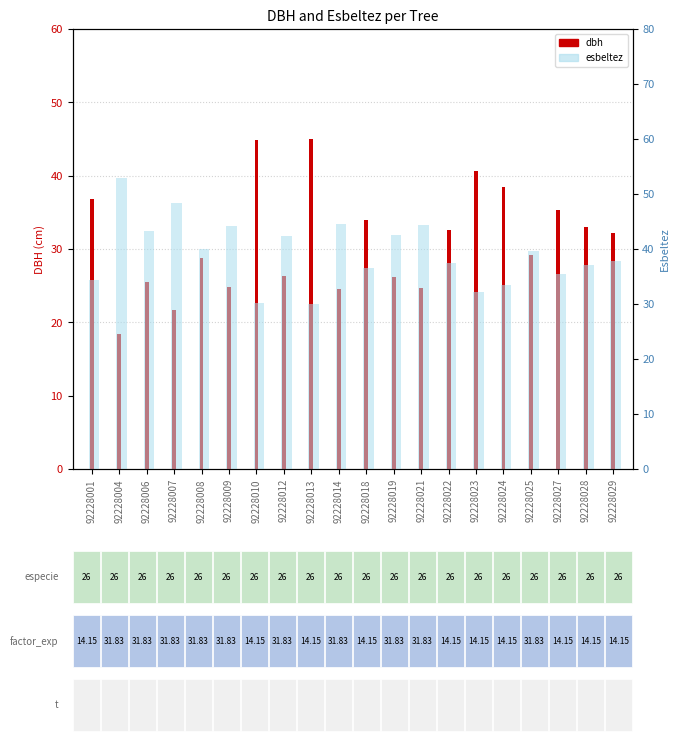

Which series has the largest total across all categories?

esbeltez